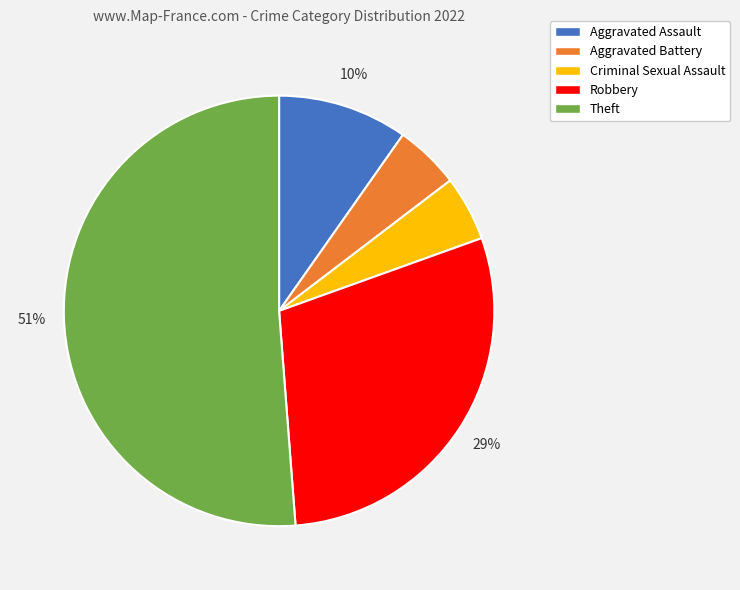

Which category has the biggest portion of the pie?

Theft